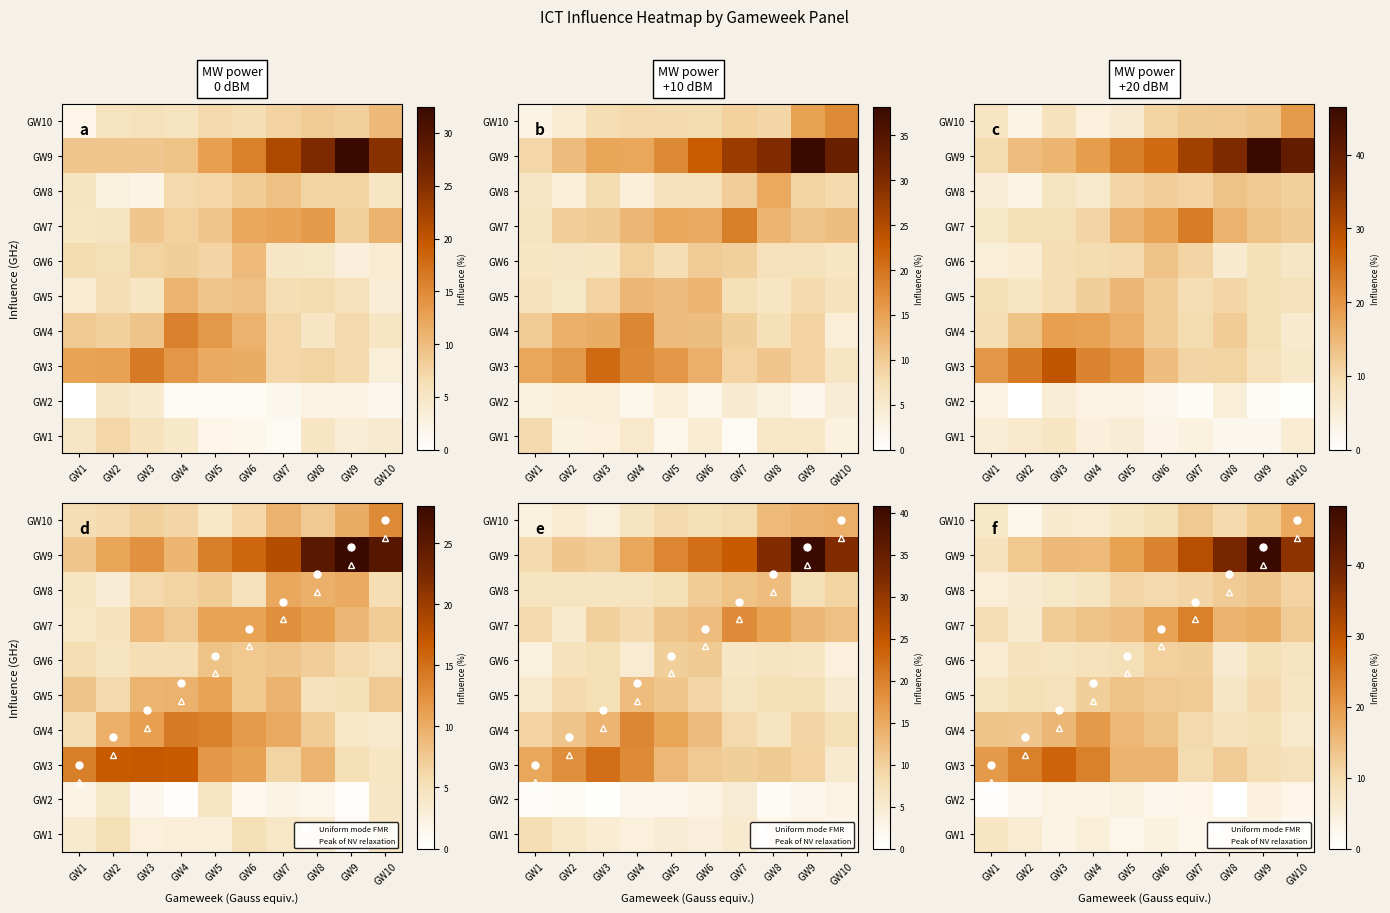

How many data points in GW9 are less than 23?

5